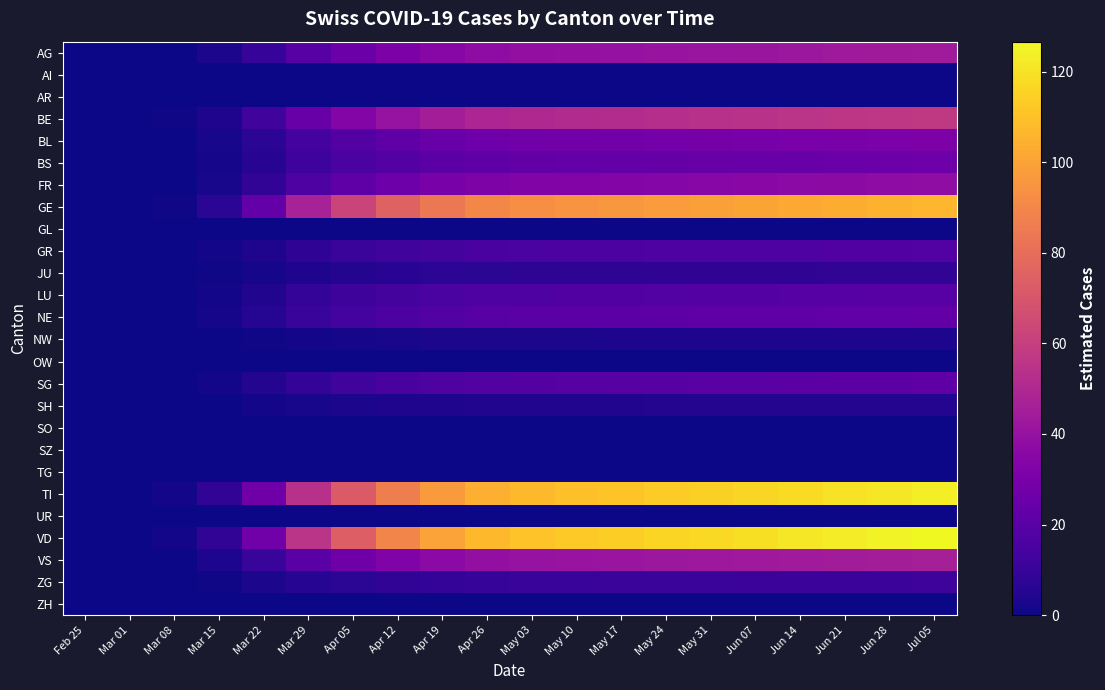

Rank the series at Apr 26 from lowest to highest value.

AI, AR, GL, OW, SO, SZ, TG, UR, ZH, NW, SH, JU, ZG, GR, LU, SG, NE, BS, BL, FR, AG, VS, BE, GE, TI, VD